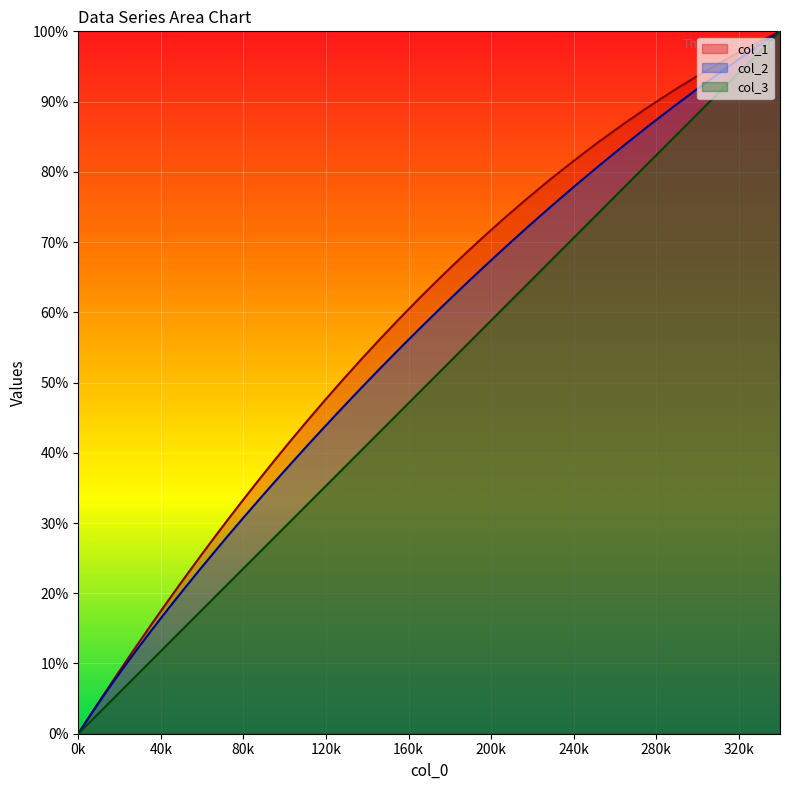

True or false: col_2 and col_3 intersect in this chart.

False